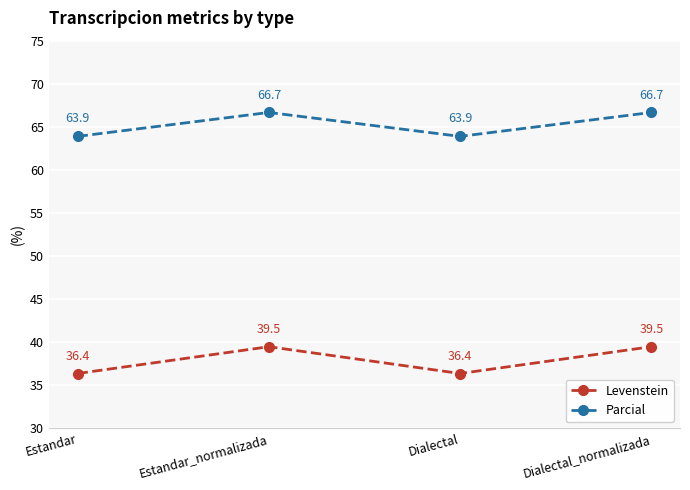

True or false: Parcial and Levenstein cross at least once.

False